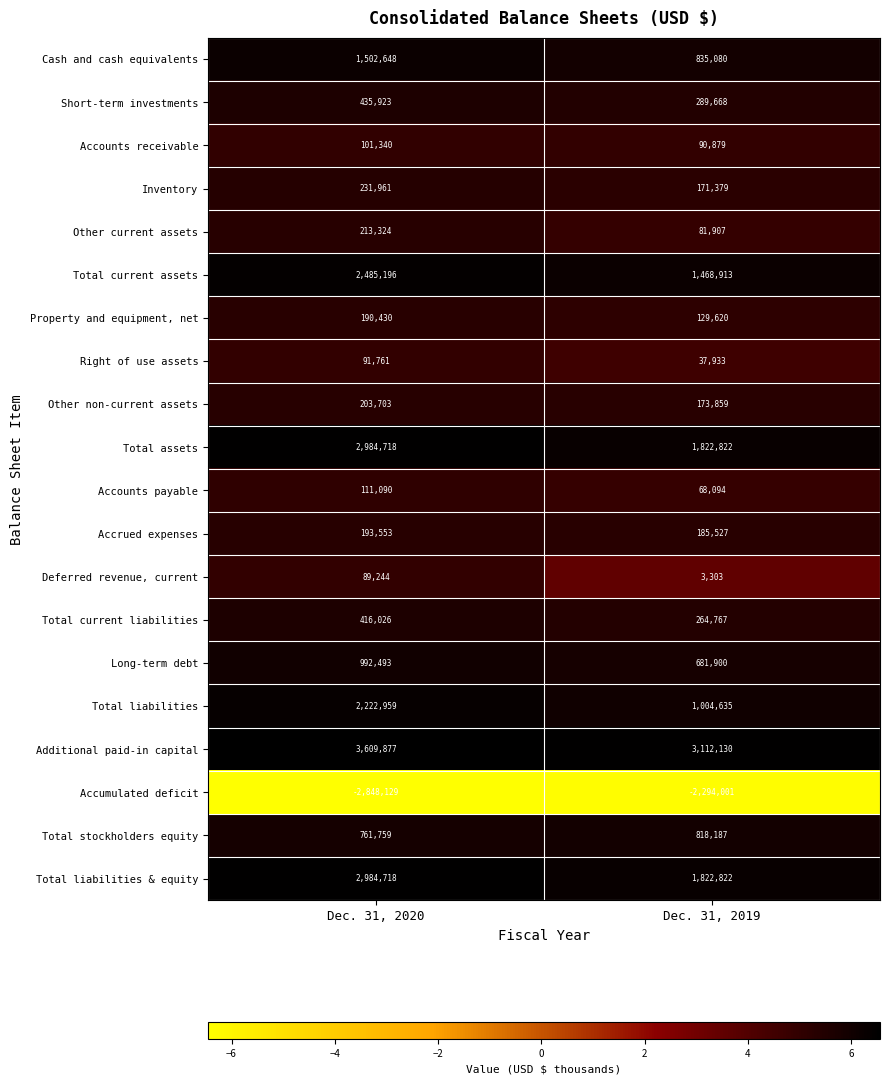

Rank the categories by Cash and cash equivalents value from lowest to highest.

Dec. 31, 2019, Dec. 31, 2020